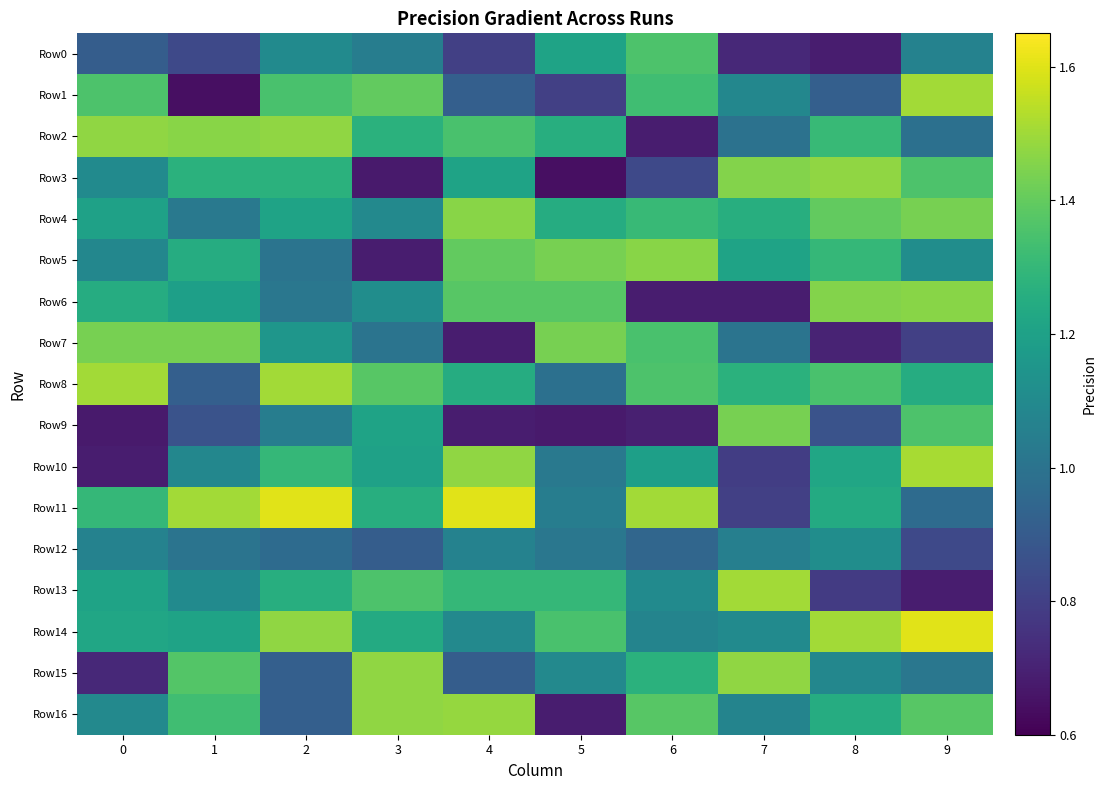

Reading left to right, extract all data points from this chart.

Row0: 0=0.9	1=0.8	2=1.1	3=1.0	4=0.8	5=1.2	6=1.4	7=0.7	8=0.7	9=1.1
Row1: 0=1.4	1=0.6	2=1.3	3=1.4	4=0.9	5=0.8	6=1.3	7=1.1	8=0.9	9=1.5
Row2: 0=1.5	1=1.5	2=1.5	3=1.3	4=1.3	5=1.3	6=0.7	7=1.0	8=1.3	9=1.0
Row3: 0=1.1	1=1.3	2=1.3	3=0.7	4=1.2	5=0.6	6=0.8	7=1.5	8=1.5	9=1.4
Row4: 0=1.2	1=1.0	2=1.2	3=1.1	4=1.5	5=1.2	6=1.3	7=1.3	8=1.4	9=1.4
Row5: 0=1.1	1=1.2	2=1.0	3=0.7	4=1.4	5=1.4	6=1.5	7=1.2	8=1.3	9=1.1
Row6: 0=1.2	1=1.2	2=1.0	3=1.1	4=1.4	5=1.4	6=0.7	7=0.7	8=1.5	9=1.5
Row7: 0=1.4	1=1.4	2=1.2	3=1.0	4=0.7	5=1.4	6=1.3	7=1.0	8=0.7	9=0.8
Row8: 0=1.5	1=0.9	2=1.5	3=1.4	4=1.2	5=1.0	6=1.4	7=1.3	8=1.3	9=1.2
Row9: 0=0.7	1=0.9	2=1.0	3=1.2	4=0.7	5=0.7	6=0.7	7=1.4	8=0.9	9=1.4
Row10: 0=0.7	1=1.1	2=1.3	3=1.2	4=1.5	5=1.0	6=1.2	7=0.8	8=1.2	9=1.5
Row11: 0=1.3	1=1.5	2=1.6	3=1.3	4=1.6	5=1.0	6=1.5	7=0.8	8=1.2	9=1.0
Row12: 0=1.1	1=1.0	2=1.0	3=0.9	4=1.1	5=1.0	6=0.9	7=1.1	8=1.1	9=0.8
Row13: 0=1.2	1=1.1	2=1.3	3=1.4	4=1.3	5=1.3	6=1.1	7=1.5	8=0.8	9=0.7
Row14: 0=1.2	1=1.2	2=1.5	3=1.2	4=1.1	5=1.3	6=1.1	7=1.1	8=1.5	9=1.6
Row15: 0=0.7	1=1.4	2=0.9	3=1.5	4=0.9	5=1.1	6=1.3	7=1.5	8=1.1	9=1.0
Row16: 0=1.1	1=1.3	2=0.9	3=1.5	4=1.5	5=0.7	6=1.4	7=1.1	8=1.2	9=1.4